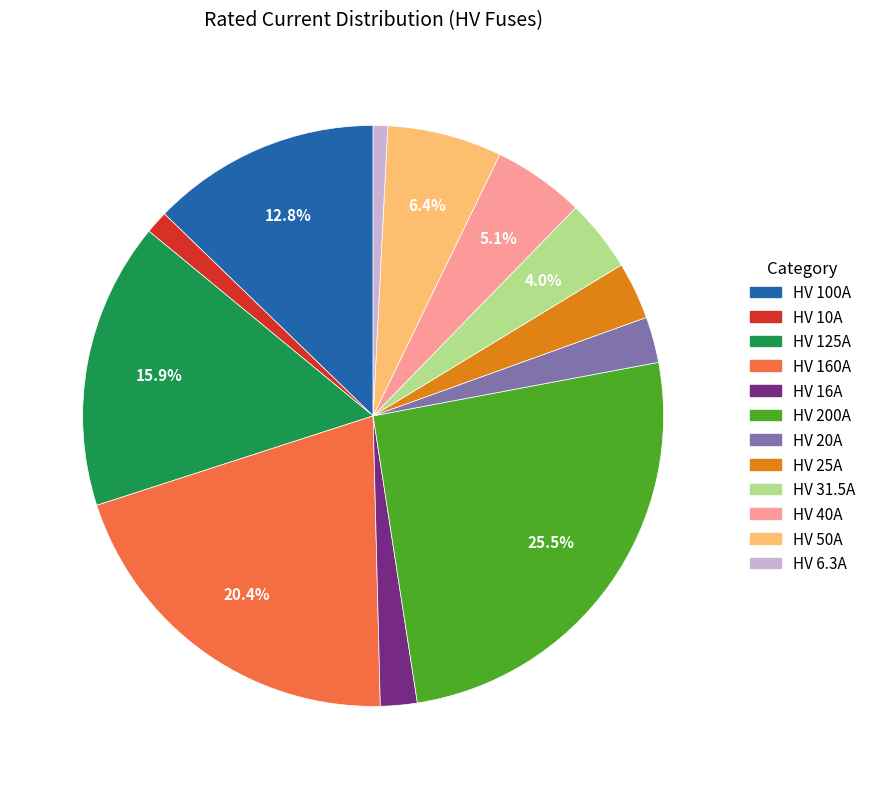

What percentage is NOT represented by HV 160A?

79.6%